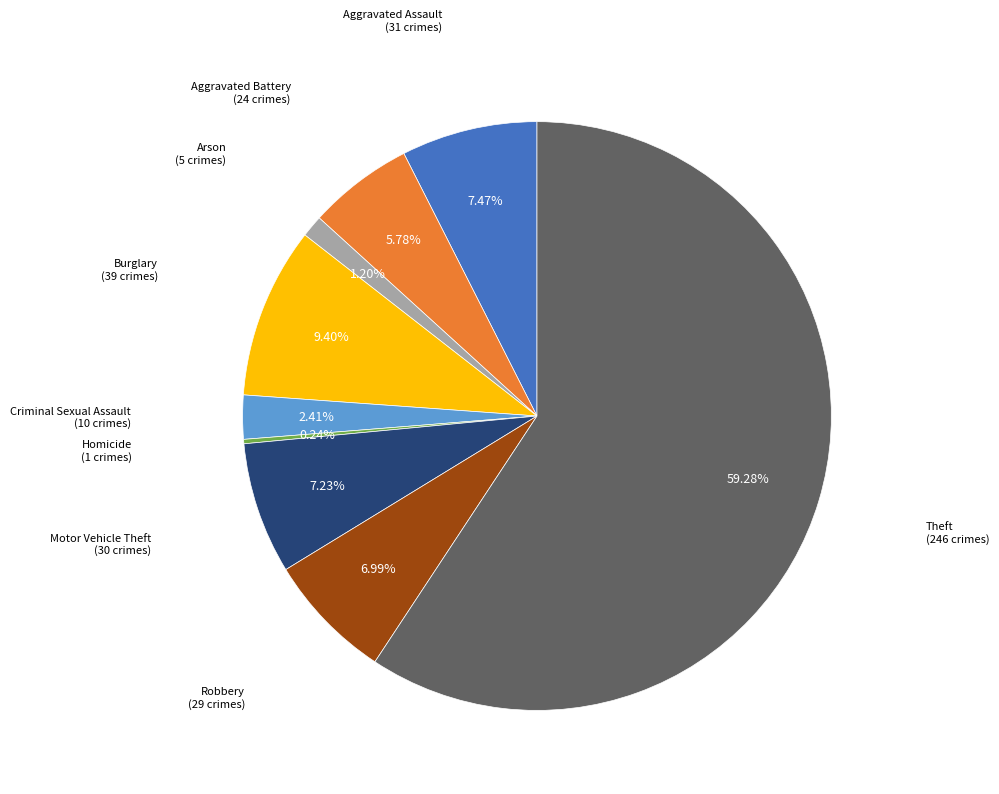

Is there any slice that represents more than half of the pie?

Yes